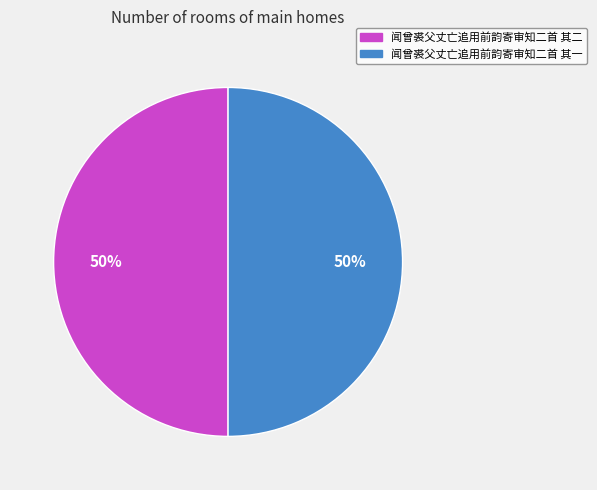

Approximately how many times larger is the value at 闻曾裘父丈亡追用前韵寄审知二首 其一 compared to 闻曾裘父丈亡追用前韵寄审知二首 其二?

1.0